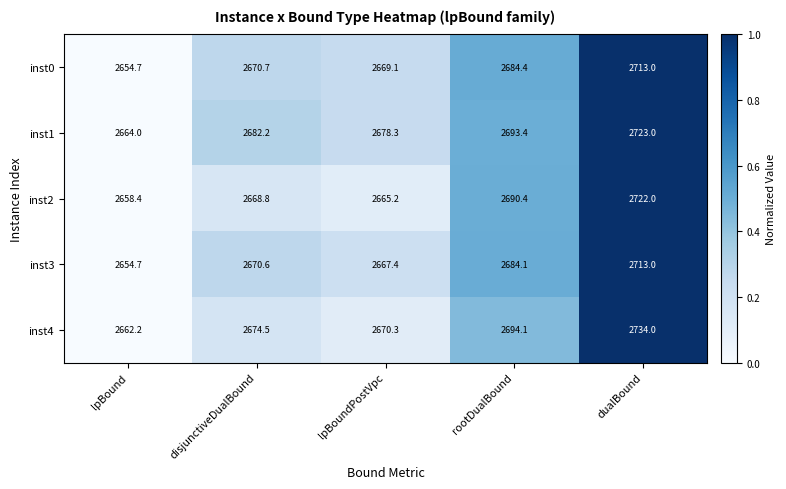

Read the inst2 value at lpBoundPostVpc.

2665.2